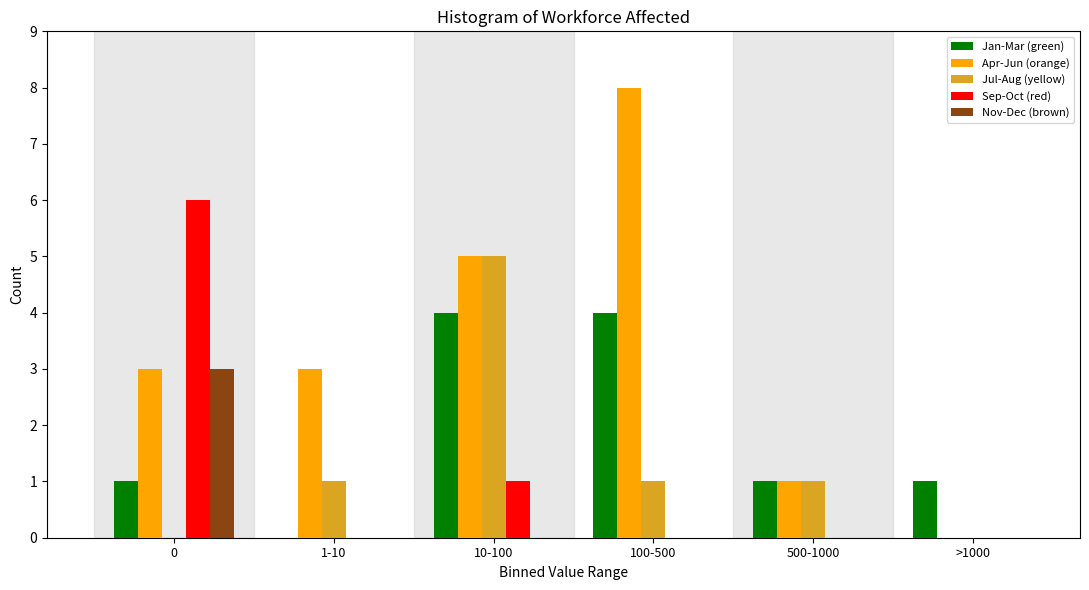

Reading left to right, what are all the values shown in this chart?

Jan-Mar (green): 0=1	1-10=0	10-100=4	100-500=4	500-1000=1	>1000=1
Apr-Jun (orange): 0=3	1-10=3	10-100=5	100-500=8	500-1000=1	>1000=0
Jul-Aug (yellow): 0=0	1-10=1	10-100=5	100-500=1	500-1000=1	>1000=0
Sep-Oct (red): 0=6	1-10=0	10-100=1	100-500=0	500-1000=0	>1000=0
Nov-Dec (brown): 0=3	1-10=0	10-100=0	100-500=0	500-1000=0	>1000=0